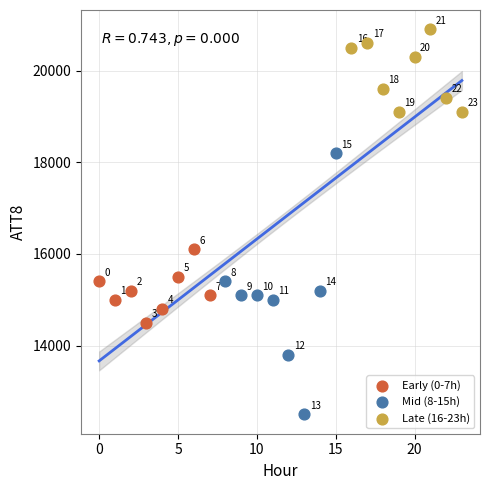

Which series has the largest Y range (max minus min)?

Mid (8-15h)